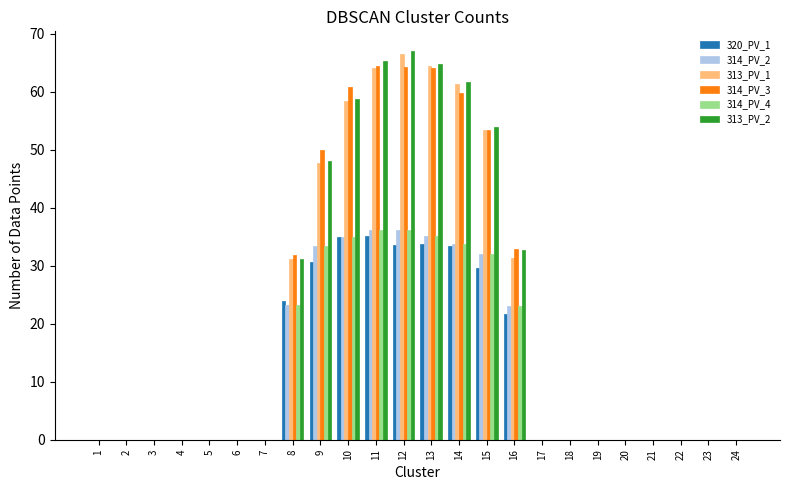

What are all the series names shown in the legend?

320_PV_1, 314_PV_2, 313_PV_1, 314_PV_3, 314_PV_4, 313_PV_2